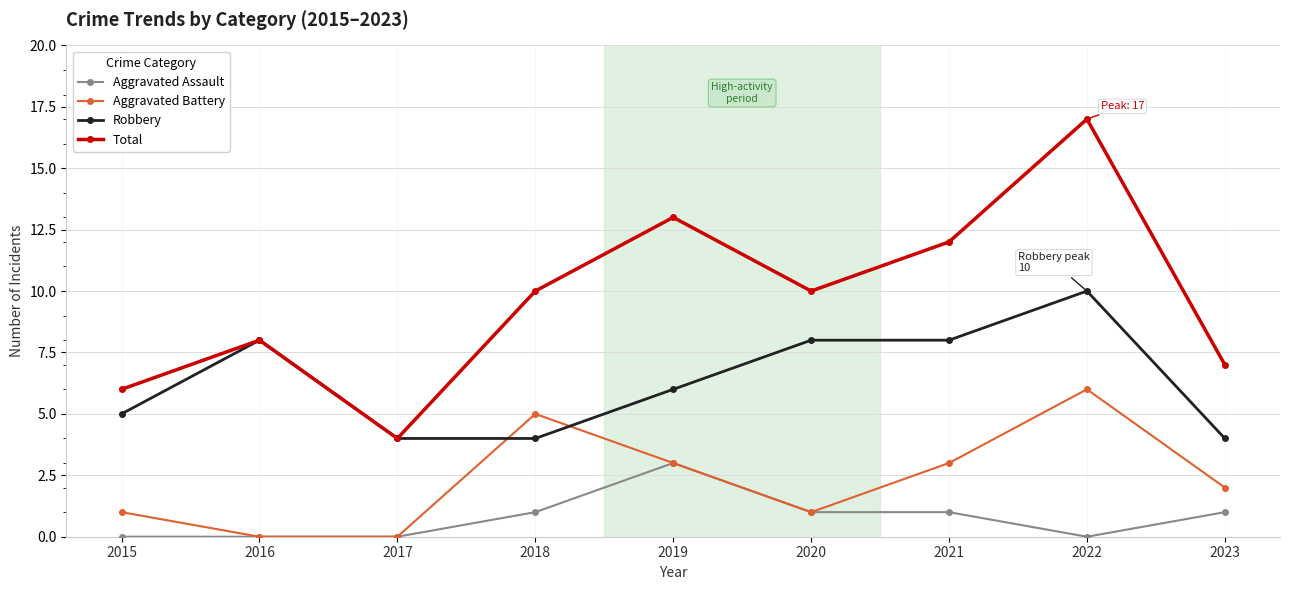

Which category has the highest value across all series?

2022